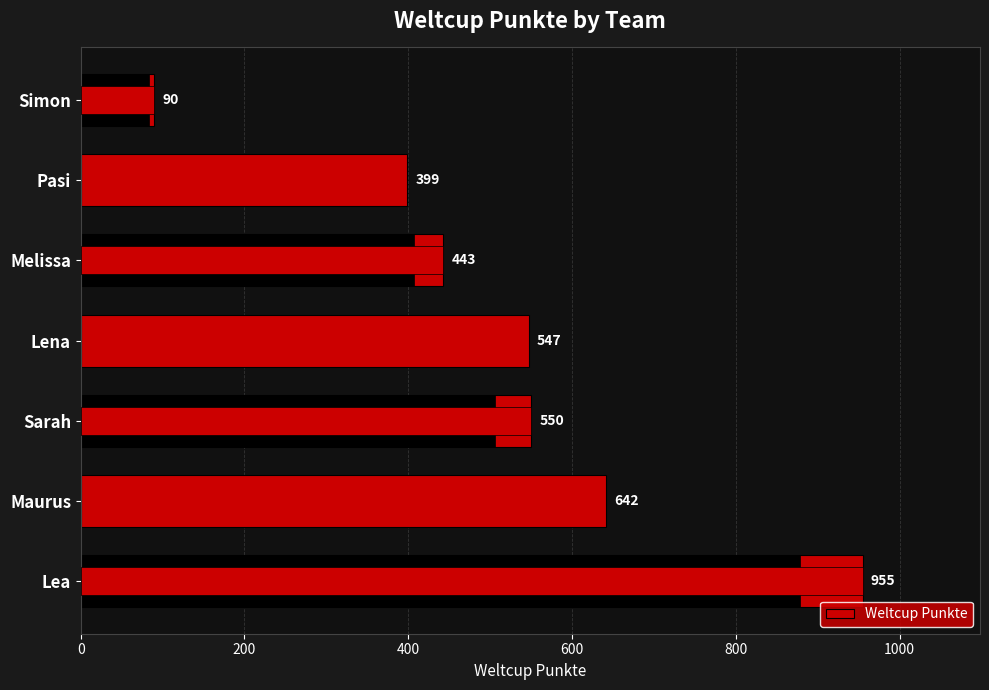

What is the difference between the second highest and minimum values?

552